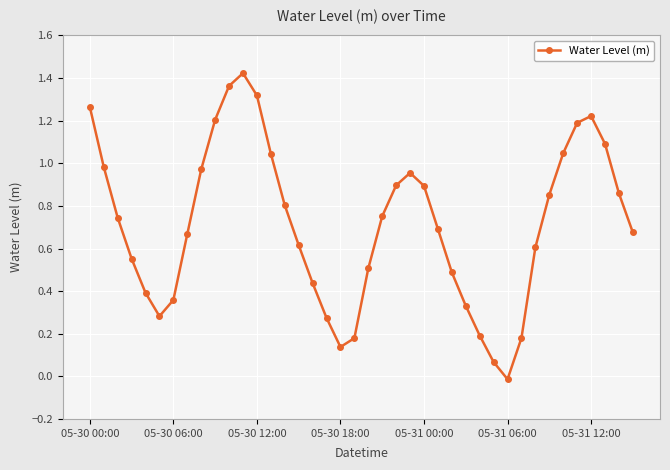

What is the sum of all values?

28.5